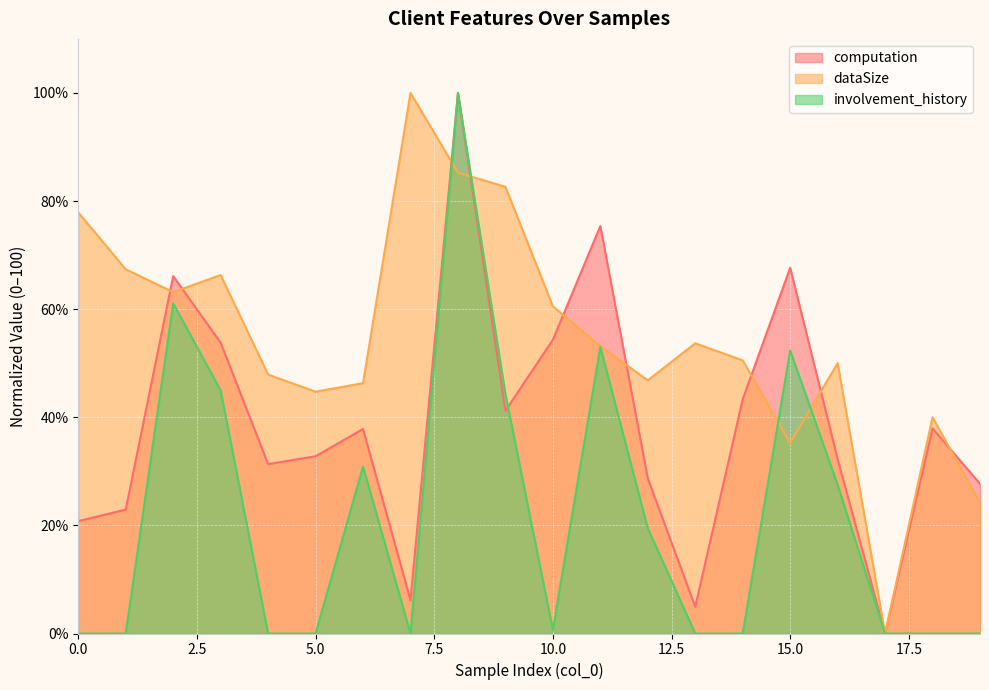

How many lines are shown in the chart?

3